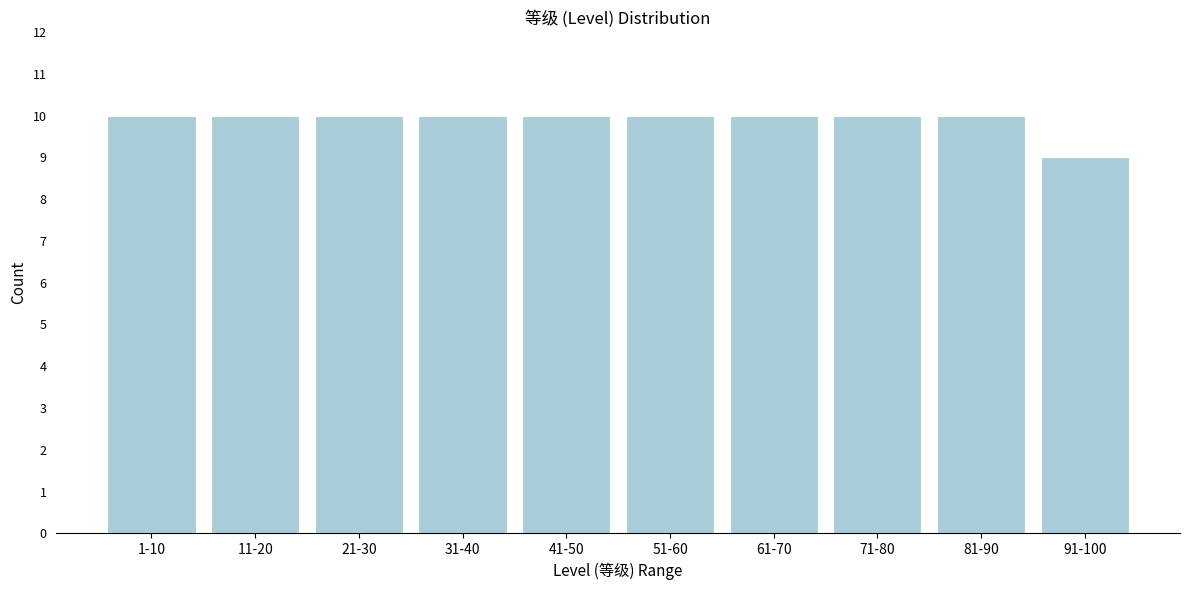

Reading right to left, what are all the values shown in this chart?

91-100=9	81-90=10	71-80=10	61-70=10	51-60=10	41-50=10	31-40=10	21-30=10	11-20=10	1-10=10